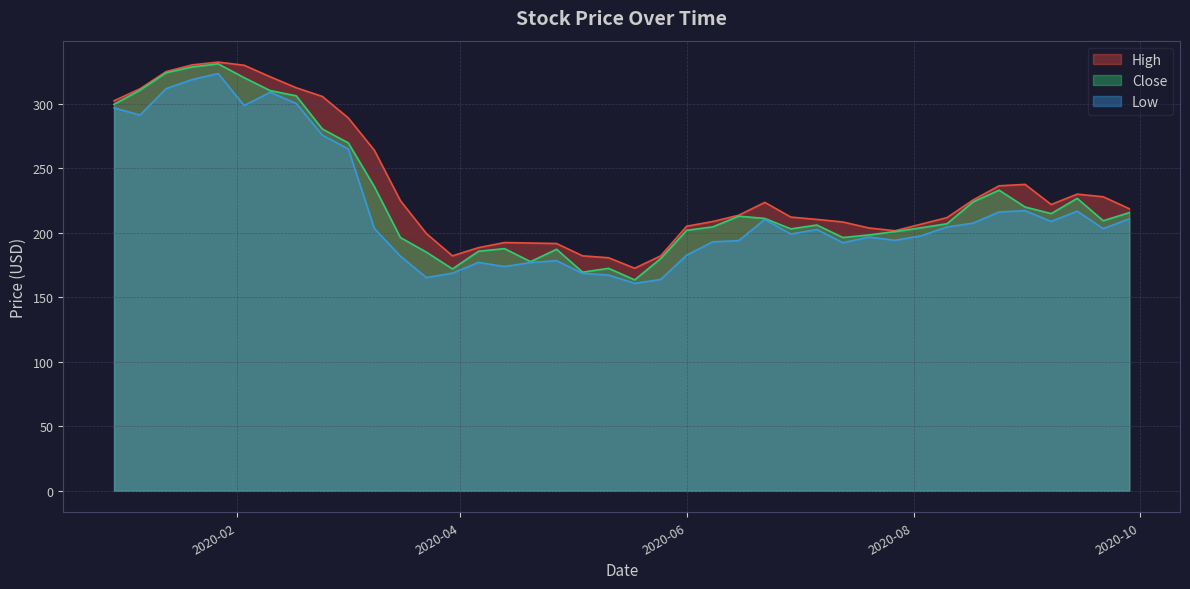

What is the smallest value displayed?

160.9